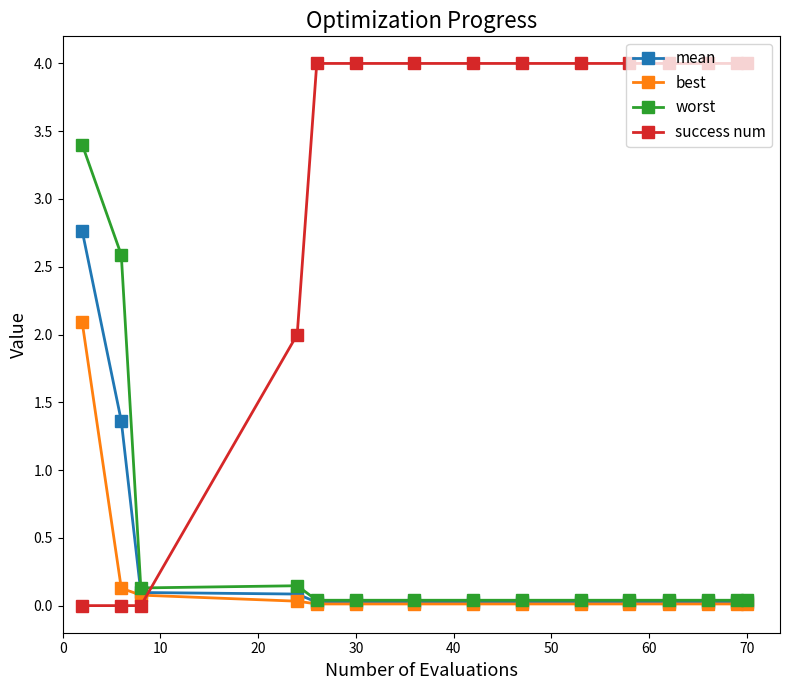

What are all the series names shown in the legend?

mean, best, worst, success num